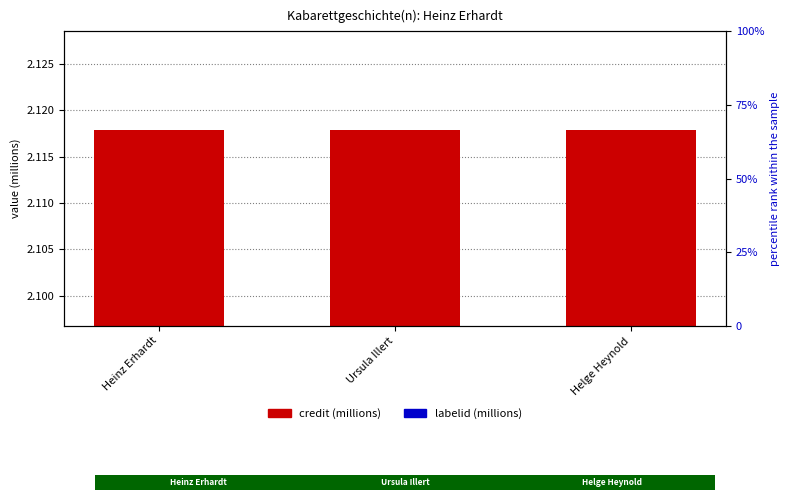

At how many categories does at least one series exceed 1?

3